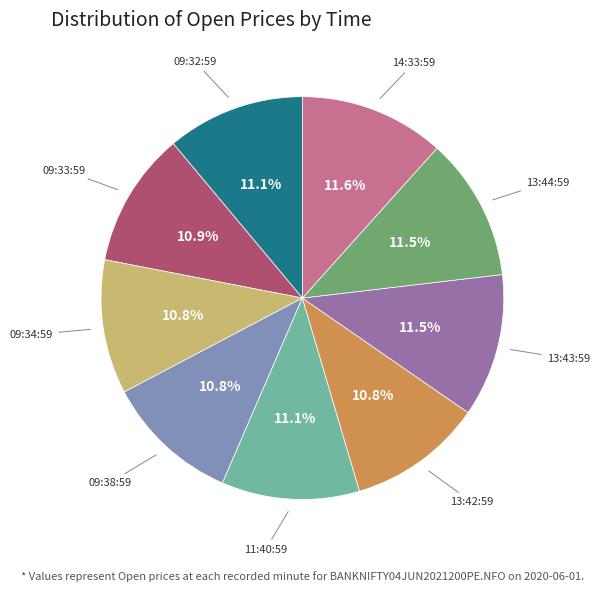

How many slices are in this pie chart?

9